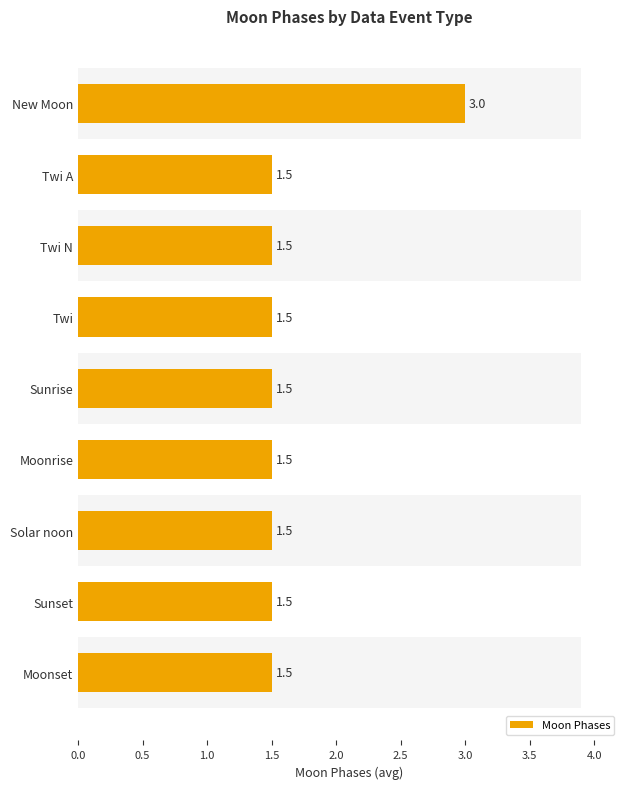

Are the bars horizontal?

Yes